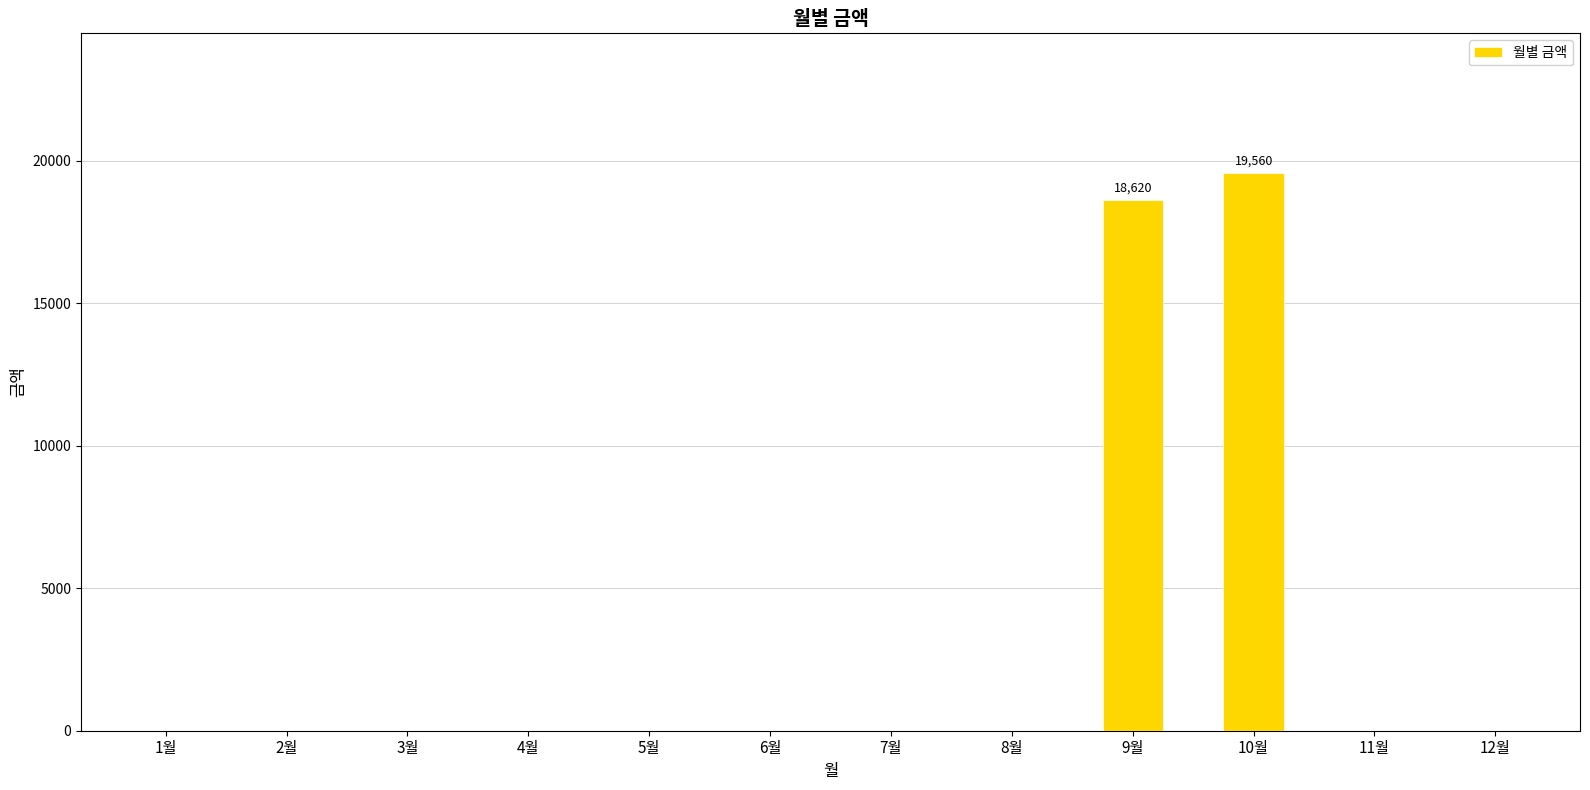

What is the maximum value shown in the chart?

19560